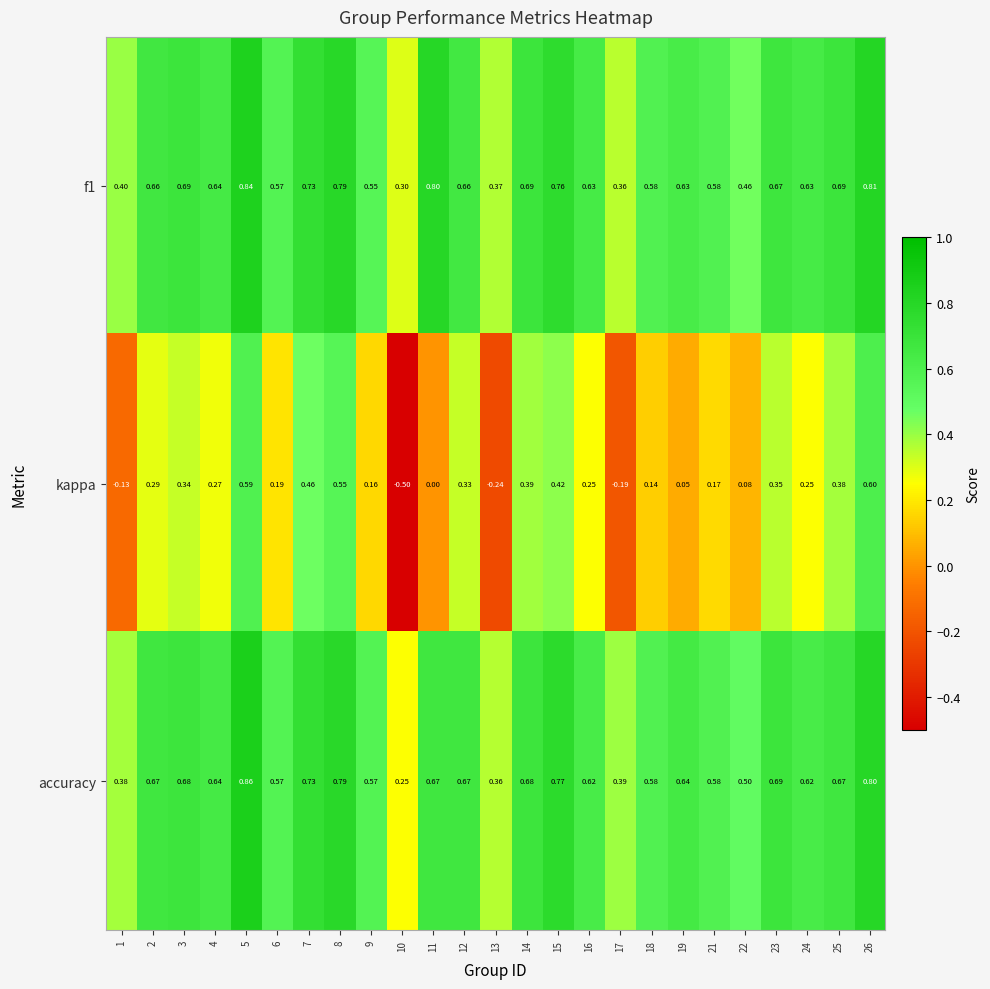

Which series has the largest range (max minus min)?

kappa